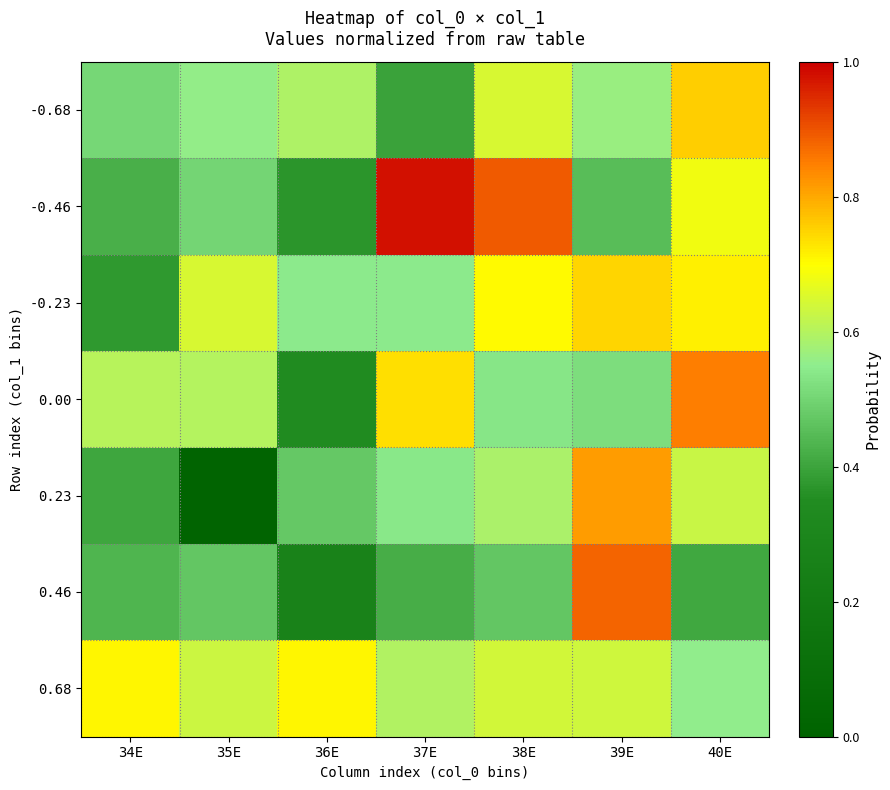

Reading left to right, transcribe all the data shown in this chart.

-0.68: 34E=0.5	35E=0.6	36E=0.6	37E=0.4	38E=0.6	39E=0.6	40E=0.8
-0.46: 34E=0.4	35E=0.5	36E=0.4	37E=1.0	38E=0.9	39E=0.5	40E=0.7
-0.23: 34E=0.4	35E=0.6	36E=0.5	37E=0.5	38E=0.7	39E=0.7	40E=0.7
0.00: 34E=0.6	35E=0.6	36E=0.3	37E=0.7	38E=0.5	39E=0.5	40E=0.9
0.23: 34E=0.4	35E=0.0	36E=0.5	37E=0.5	38E=0.6	39E=0.8	40E=0.6
0.46: 34E=0.4	35E=0.5	36E=0.3	37E=0.4	38E=0.5	39E=0.9	40E=0.4
0.68: 34E=0.7	35E=0.6	36E=0.7	37E=0.6	38E=0.6	39E=0.6	40E=0.6